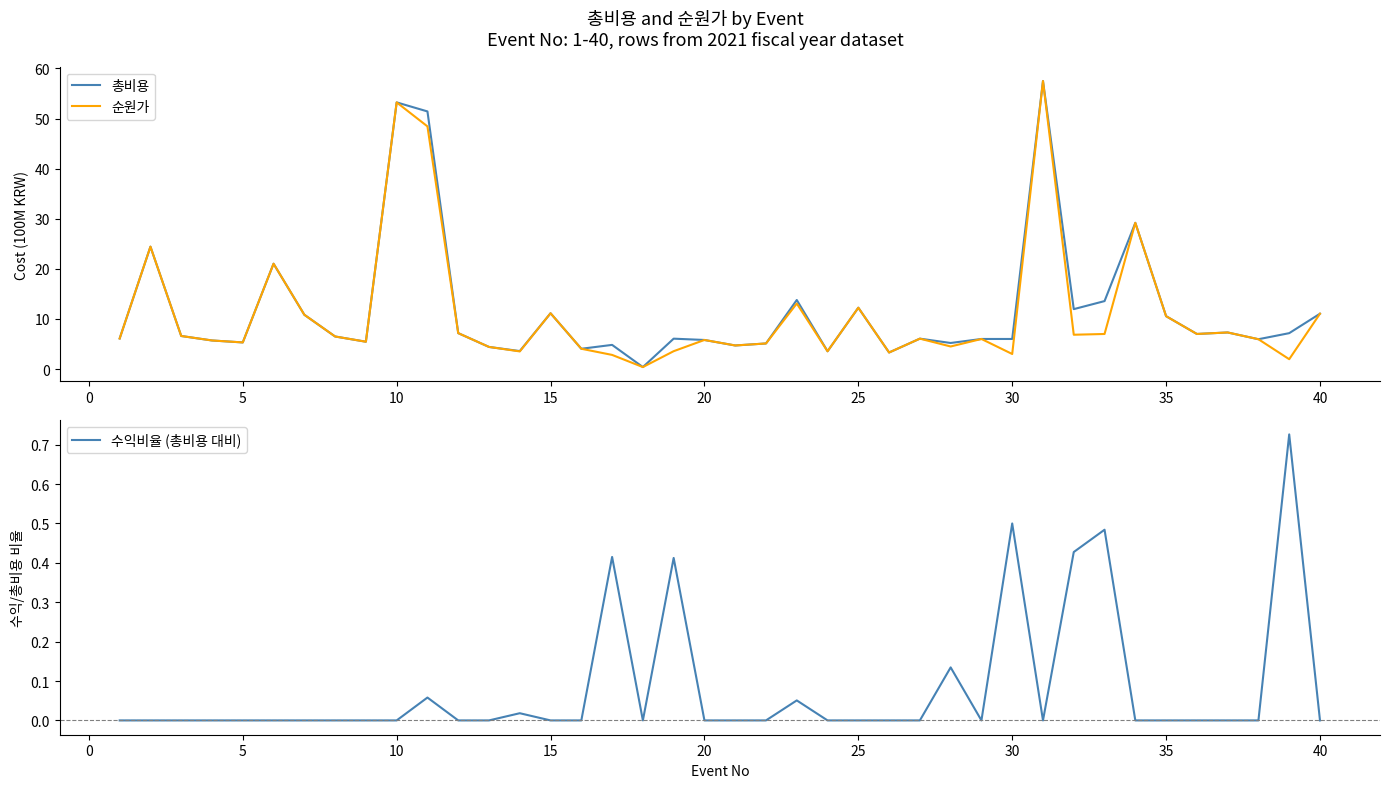

Which series has the largest total across all categories?

총비용